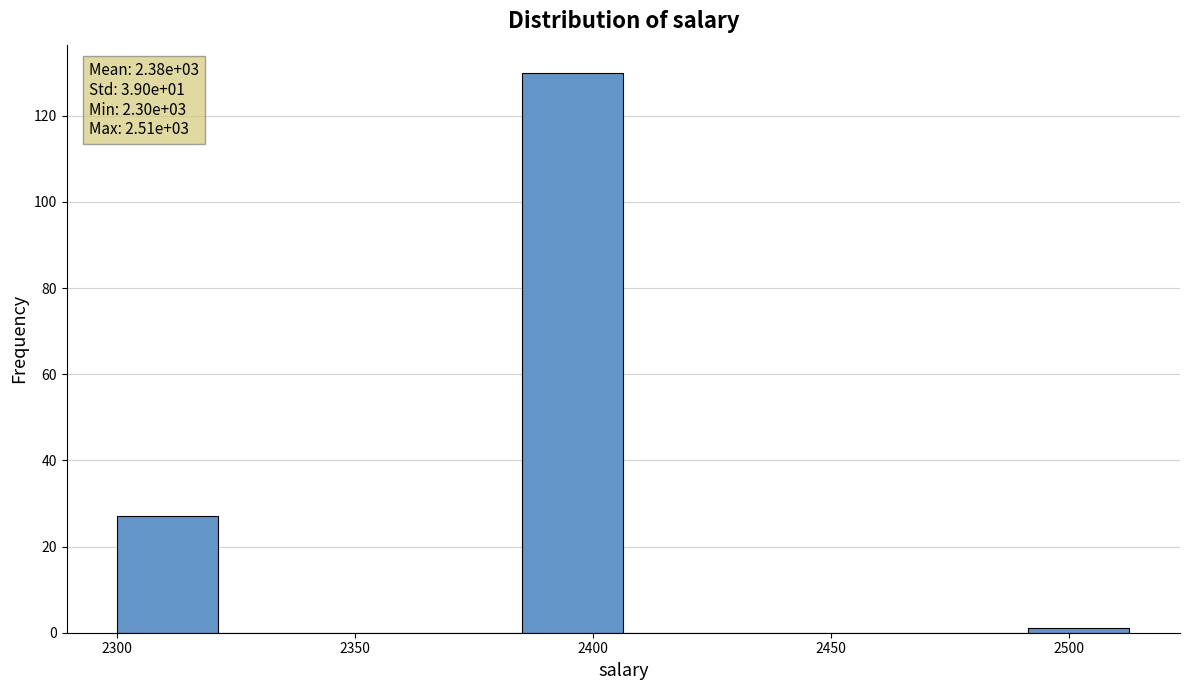

Over which range of the x-axis is the bar tallest?

2385 to 2405